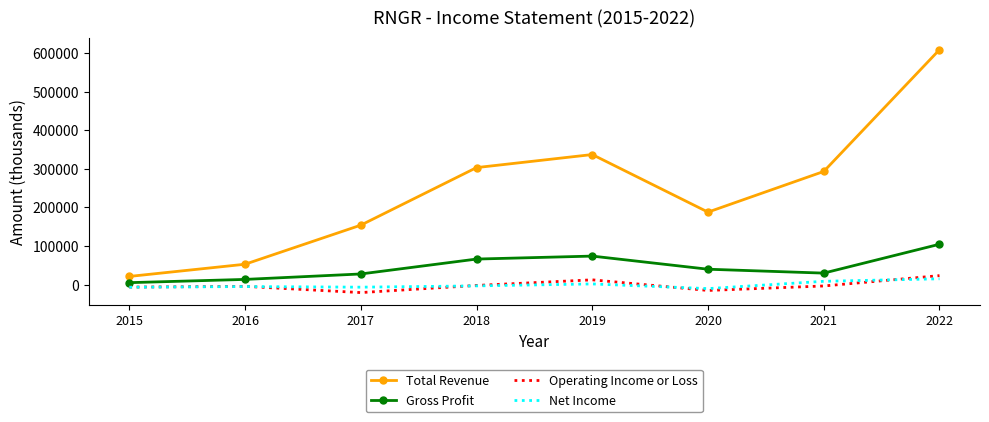

Which series has the widest spread of values?

Total Revenue